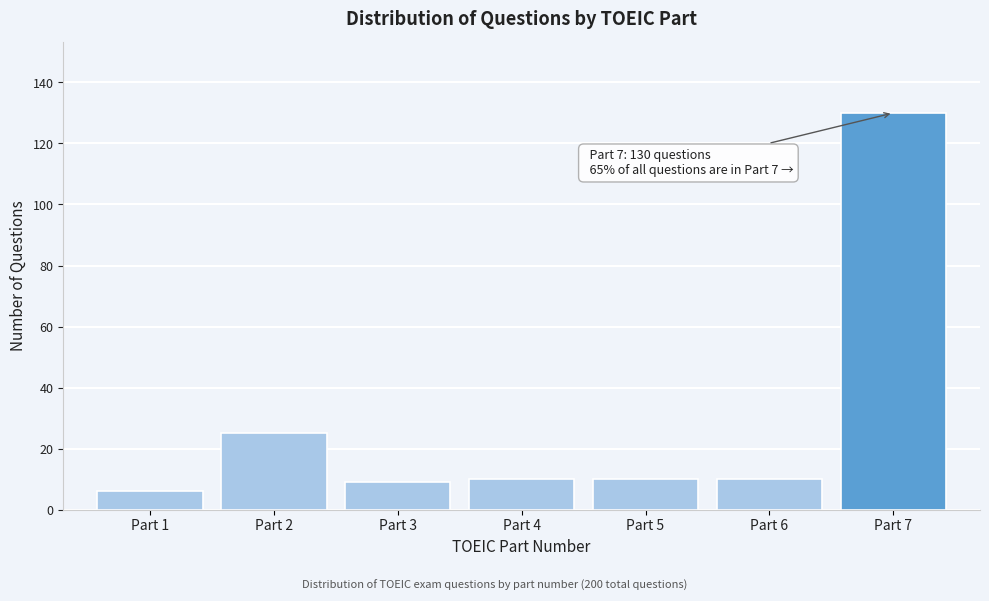

Reading left to right, what are all the values shown in this chart?

6	25	9	10	10	10	130